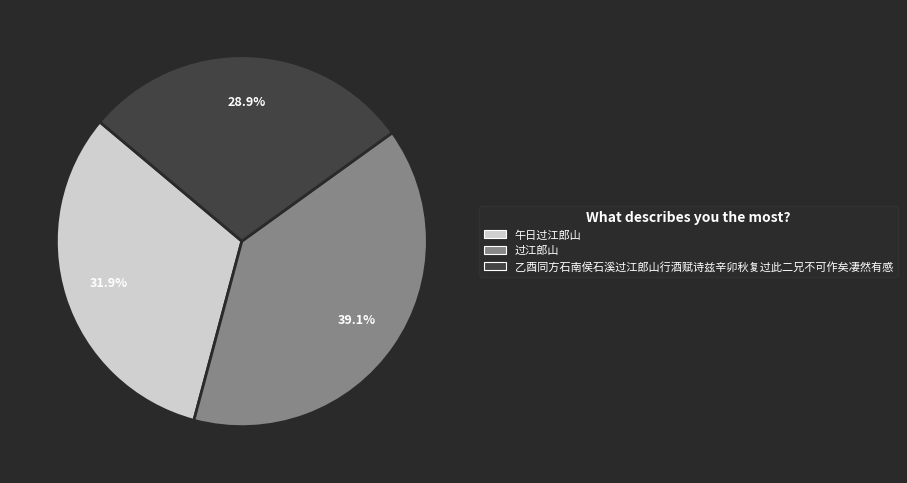

Which slice is the smallest?

乙酉同方石南侯石溪过江郎山行酒赋诗兹辛卯秋复过此二兄不可作矣凄然有感